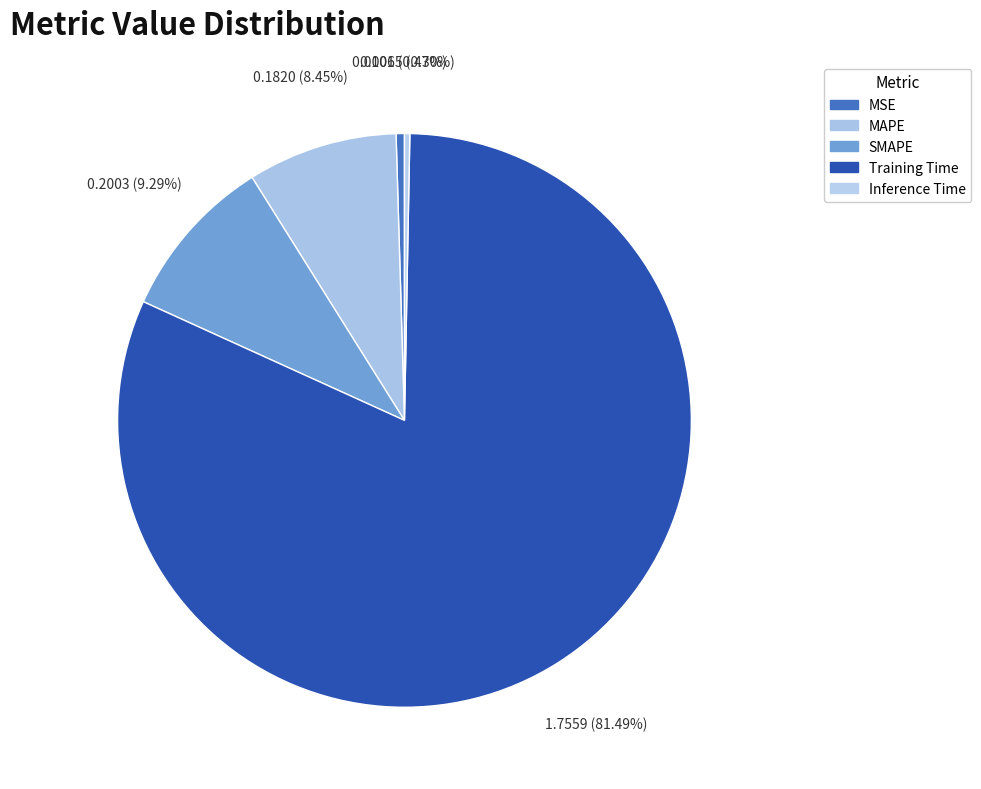

Rank the categories by value from highest to lowest.

Training Time, SMAPE, MAPE, MSE, Inference Time